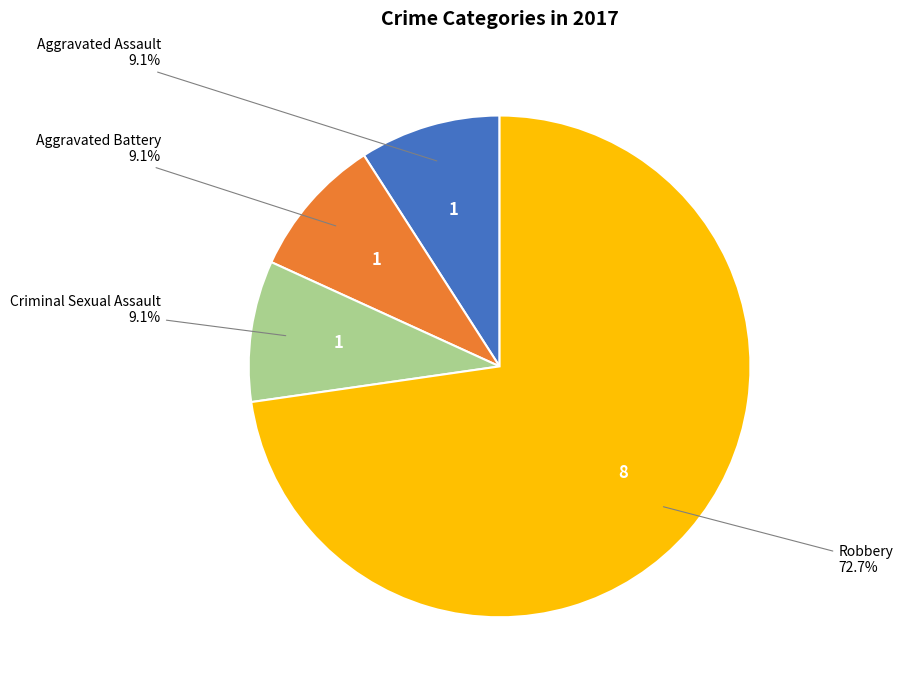

Which slice is the largest?

Robbery